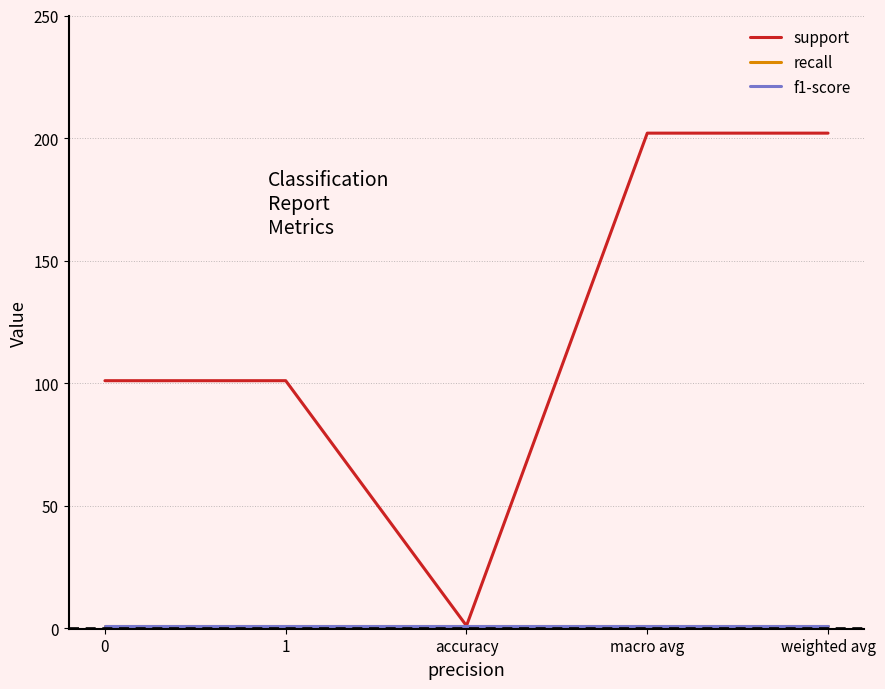

True or false: recall and f1-score cross at least once.

False